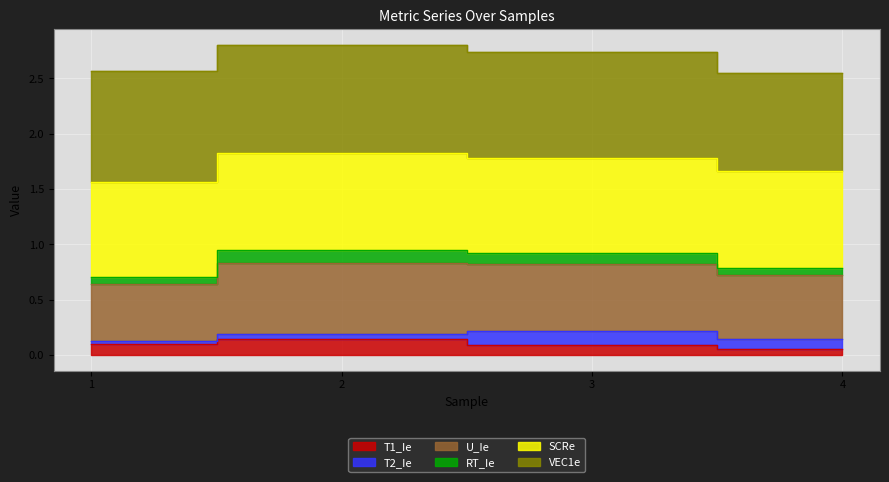

True or false: T1_Ie and U_Ie intersect in this chart.

False